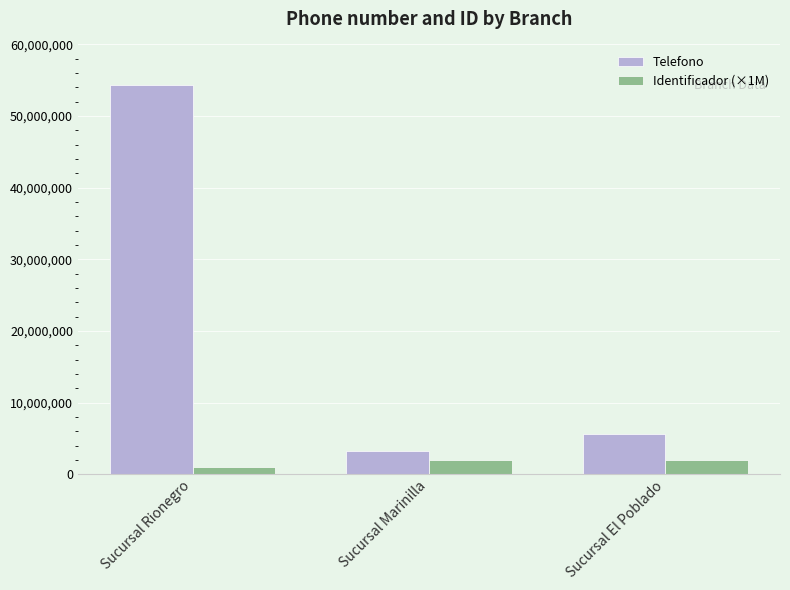

What is the difference between the highest and lowest values at Sucursal El Poblado?

3632421